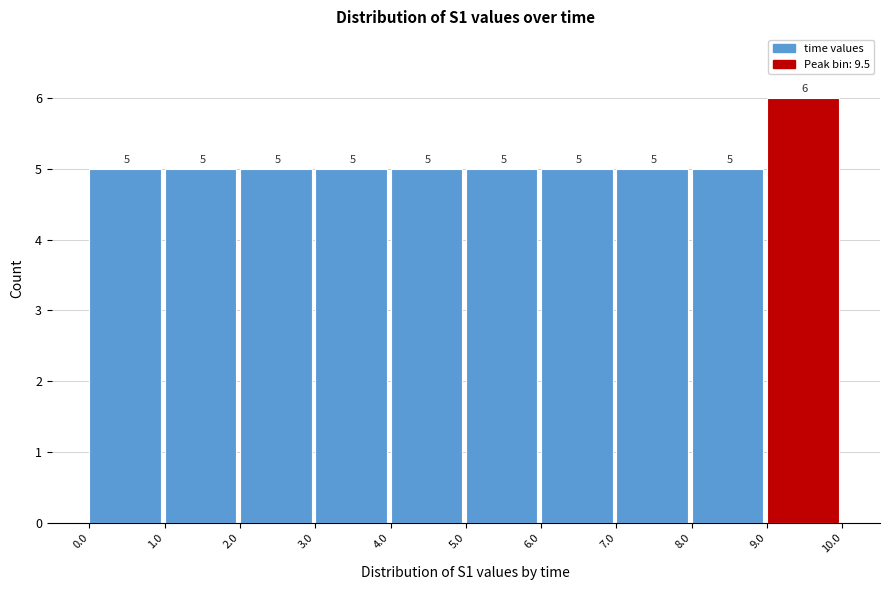

Reading left to right, transcribe this chart: for each bar, give the range it covers on the x-axis and its height.

0.0 to 1.0: 5
1.0 to 2.0: 5
2.0 to 3.0: 5
3.0 to 4.0: 5
4.0 to 5.0: 5
5.0 to 6.0: 5
6.0 to 7.0: 5
7.0 to 8.0: 5
8.0 to 9.0: 5
9.0 to 10.0: 6